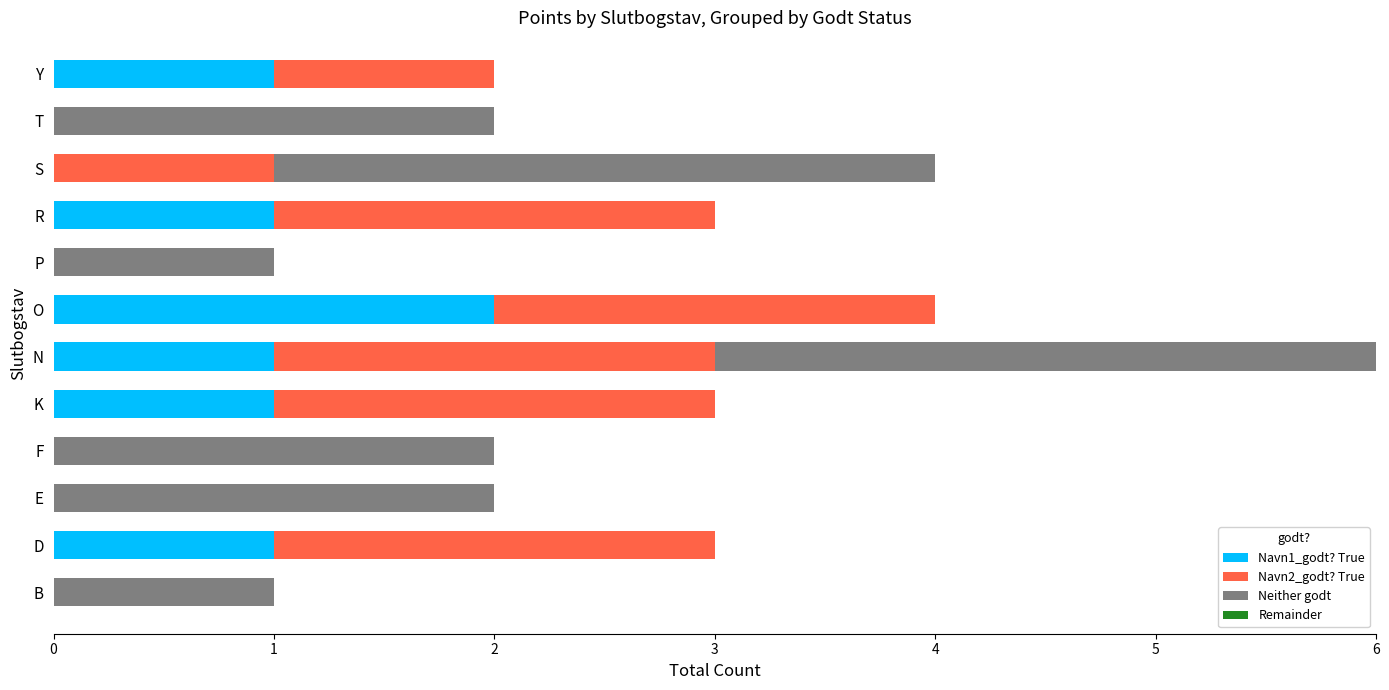

At which label does Navn1_godt? True reach its peak?

O